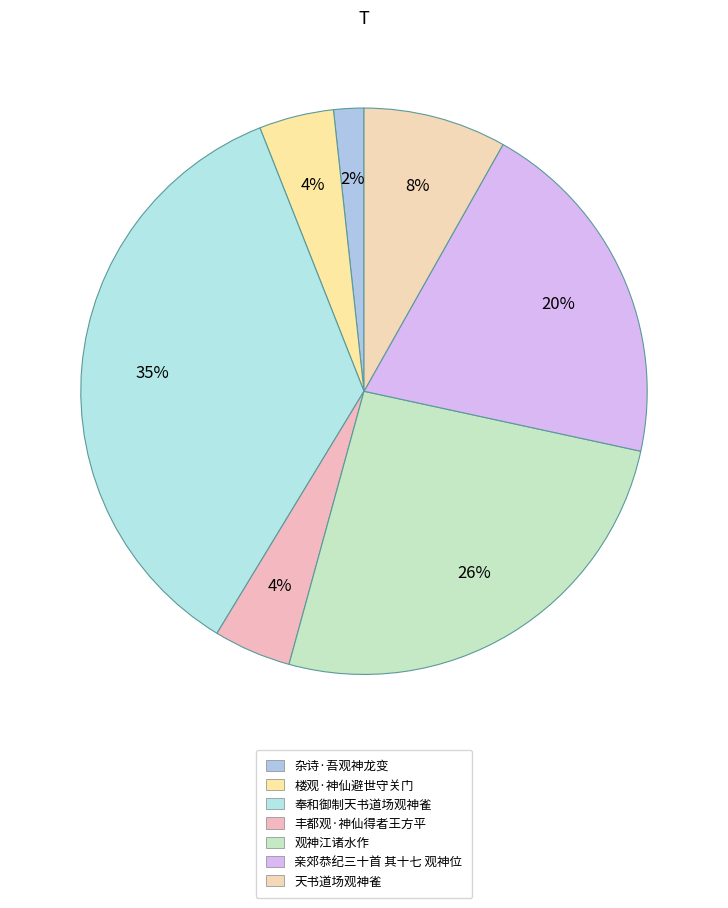

Between 观神江诸水作 and 天书道场观神雀, which is larger?

观神江诸水作